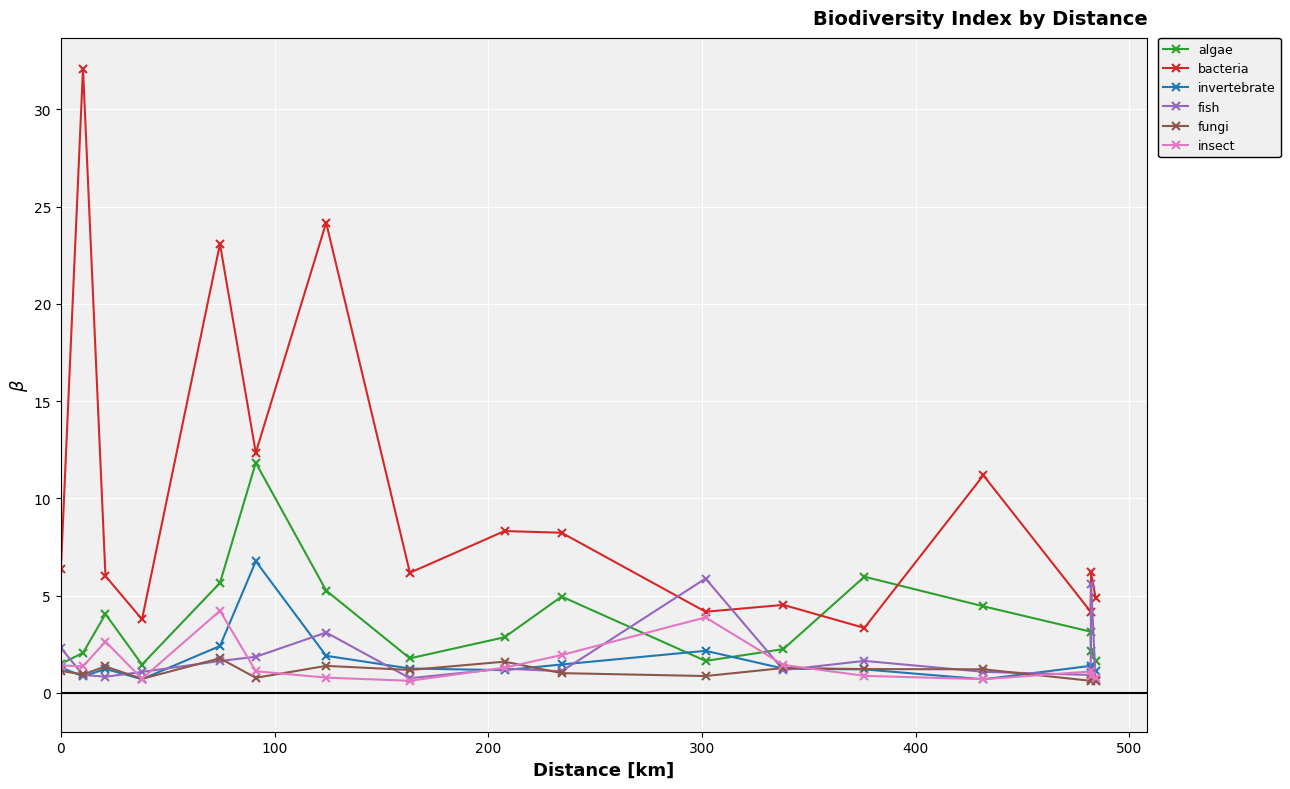

List the series in order of their peak value, highest first.

bacteria, algae, invertebrate, fish, insect, fungi